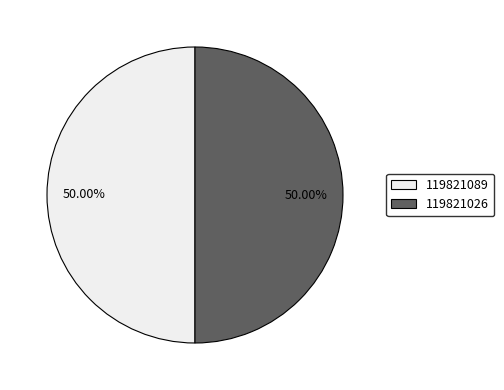

Approximately how many times larger is the value at 119821026 compared to 119821089?

1.0